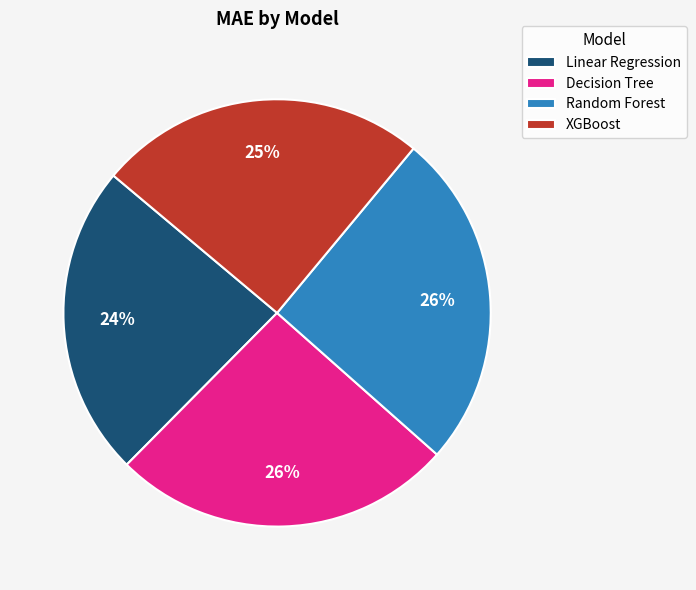

Which has a higher value, Decision Tree or Linear Regression?

Decision Tree